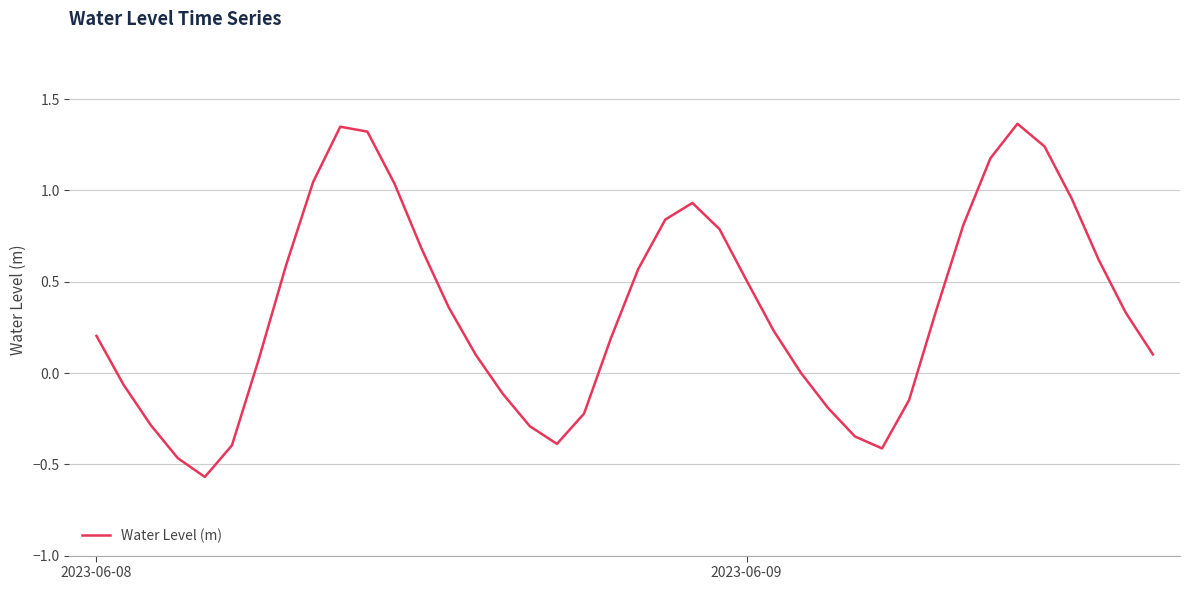

What is the difference between the maximum and minimum values?

1.9